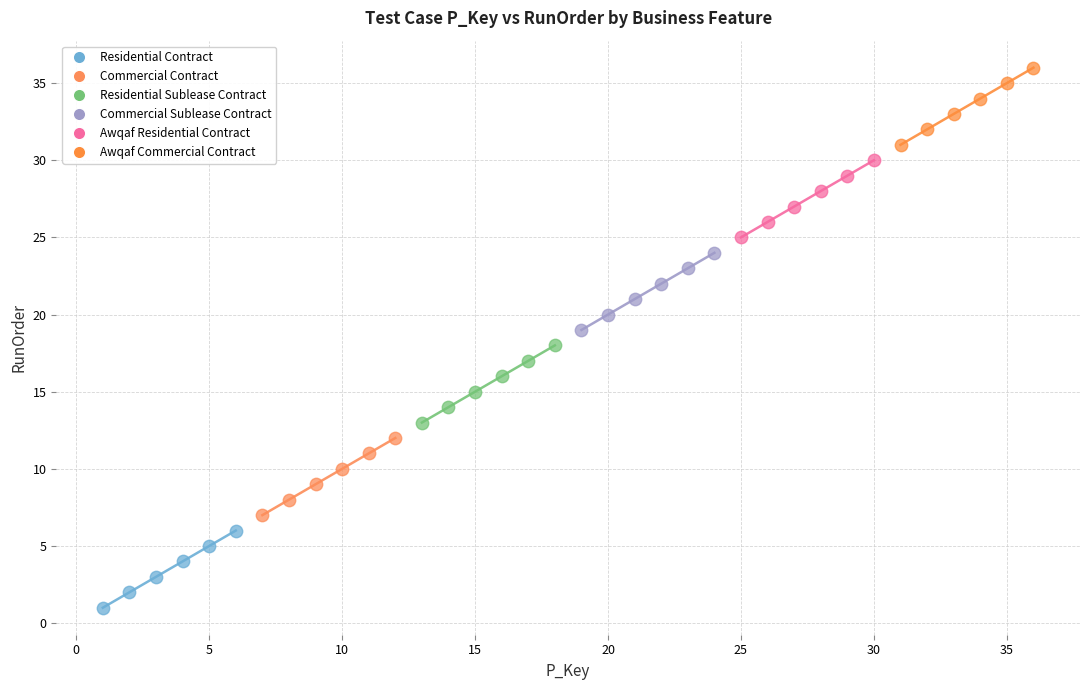

Which series contains the highest Y value?

Awqaf Commercial Contract